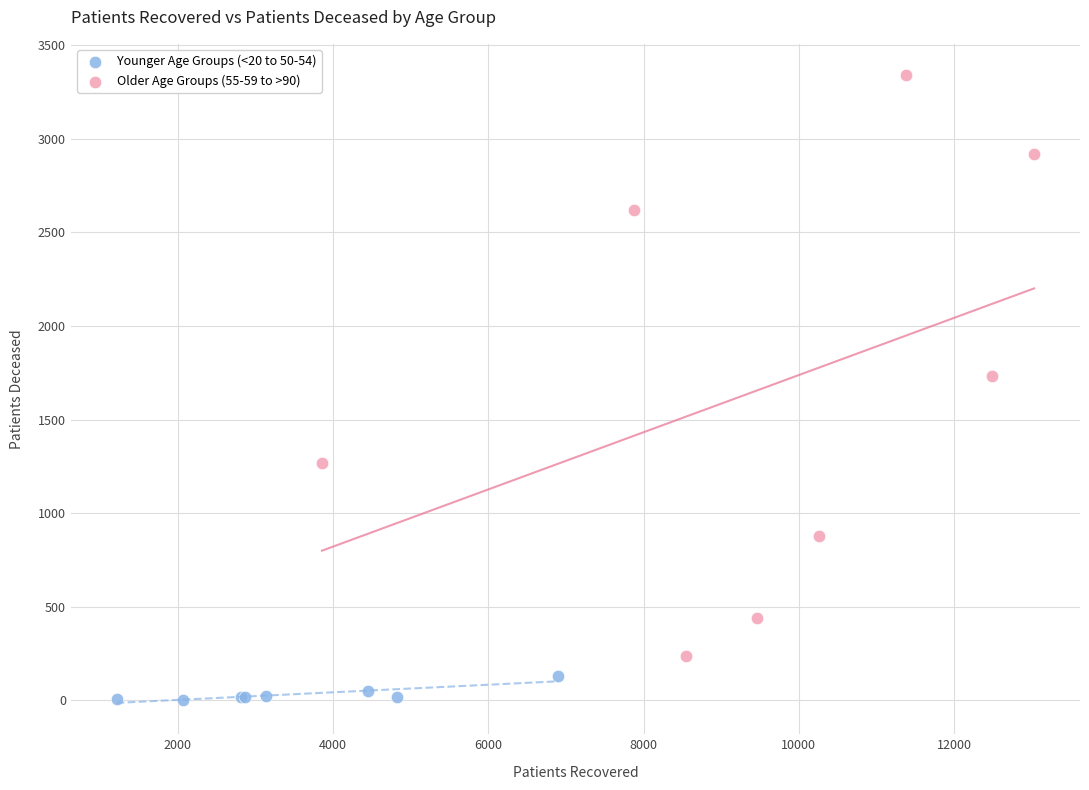

Which series contains the highest Y value?

Older Age Groups (55-59 to >90)